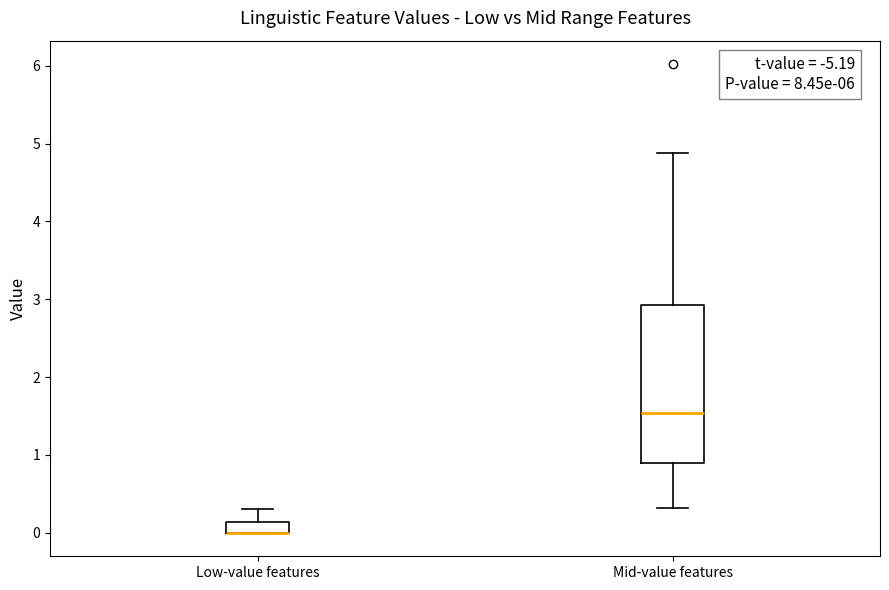

Which box is the tallest, from its lower edge to its upper edge?

Mid-value features